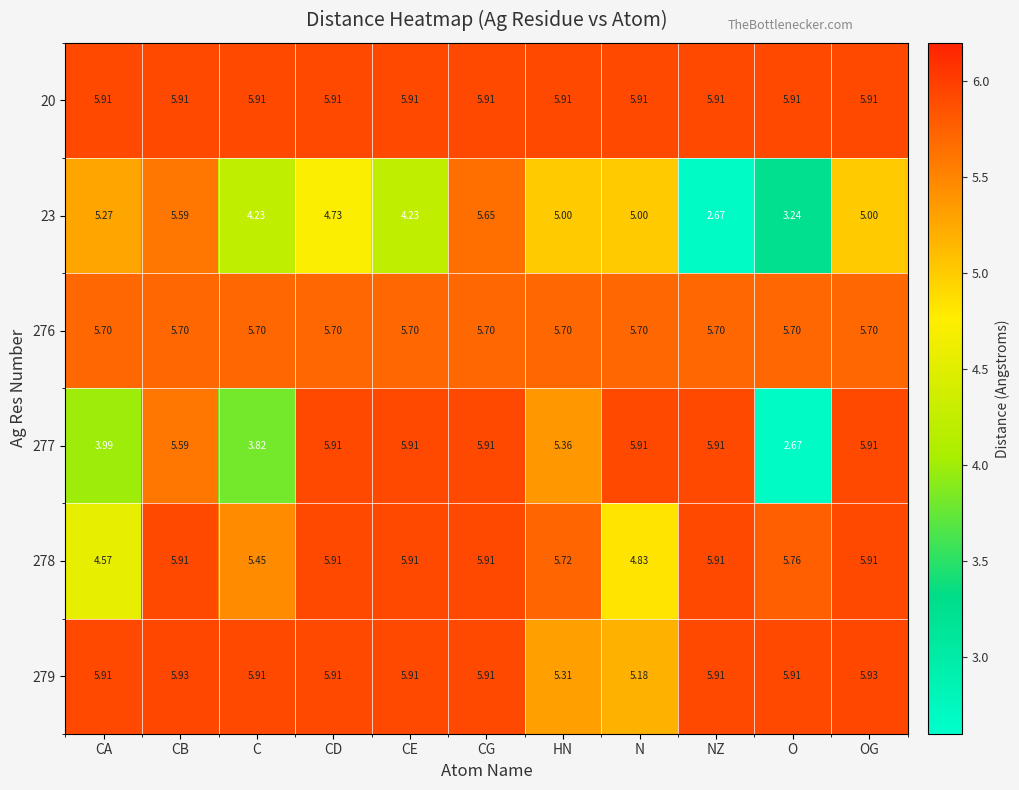

How many values in the 23 series are below 5?

5